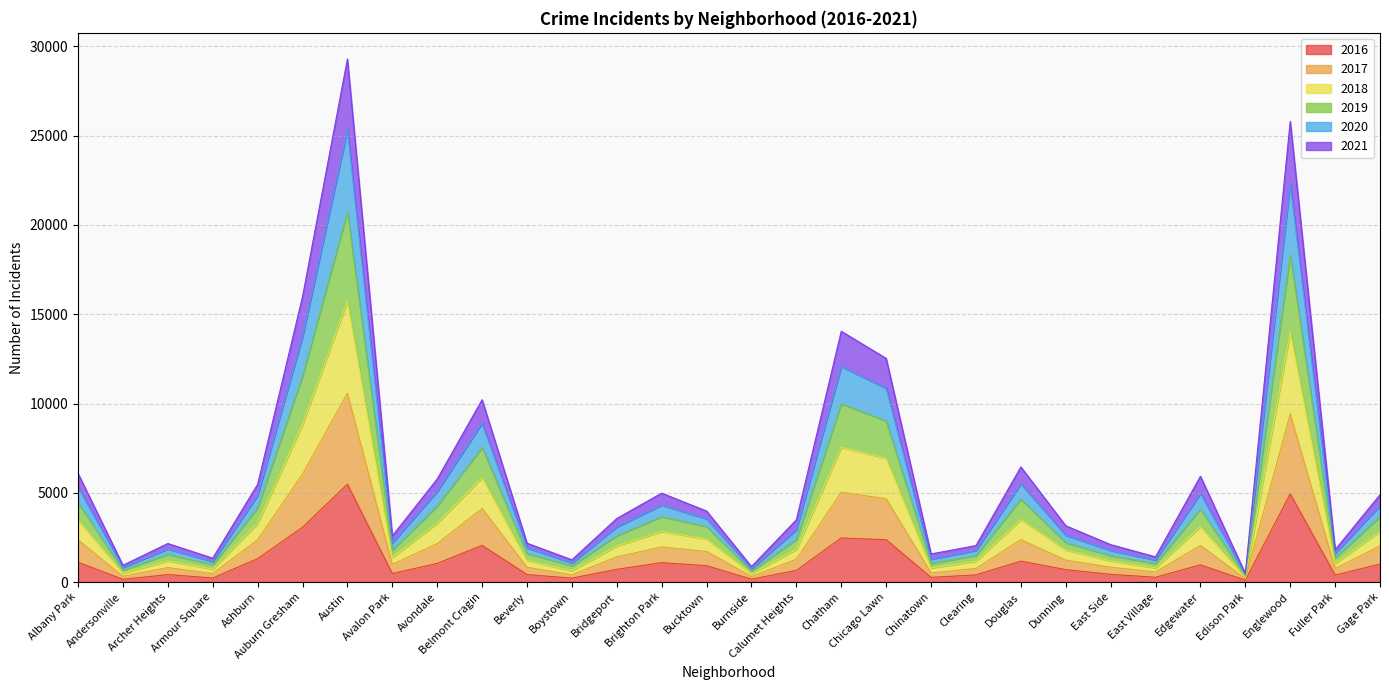

What is the total value across all series at Austin?

29295